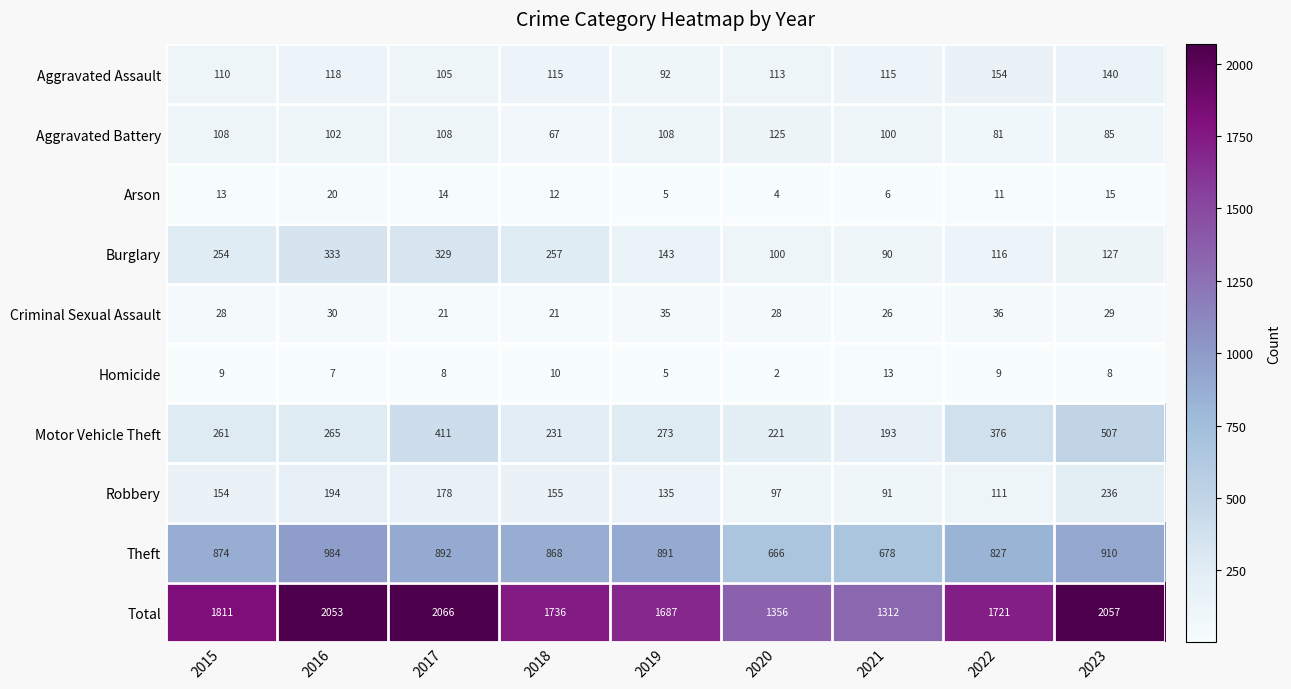

What is the approximate value of Aggravated Assault at 2017?

105